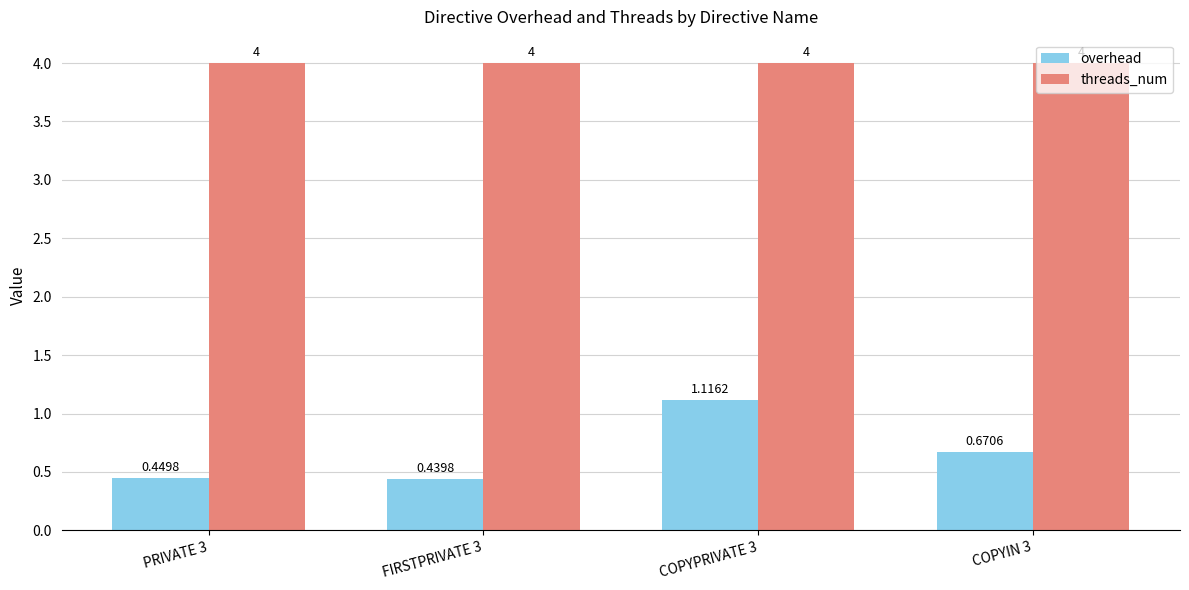

Which category has the highest value in the overhead series?

COPYPRIVATE 3